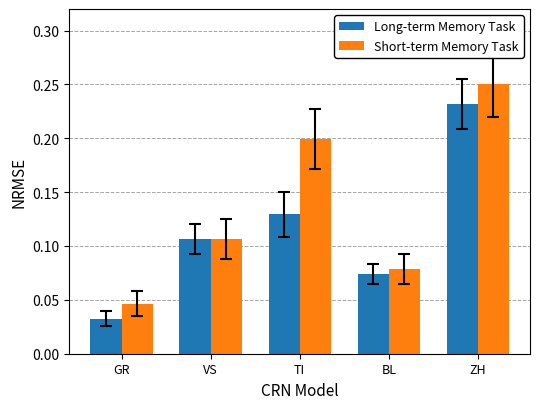

Where is Long-term Memory Task nearest to the value 0?

GR